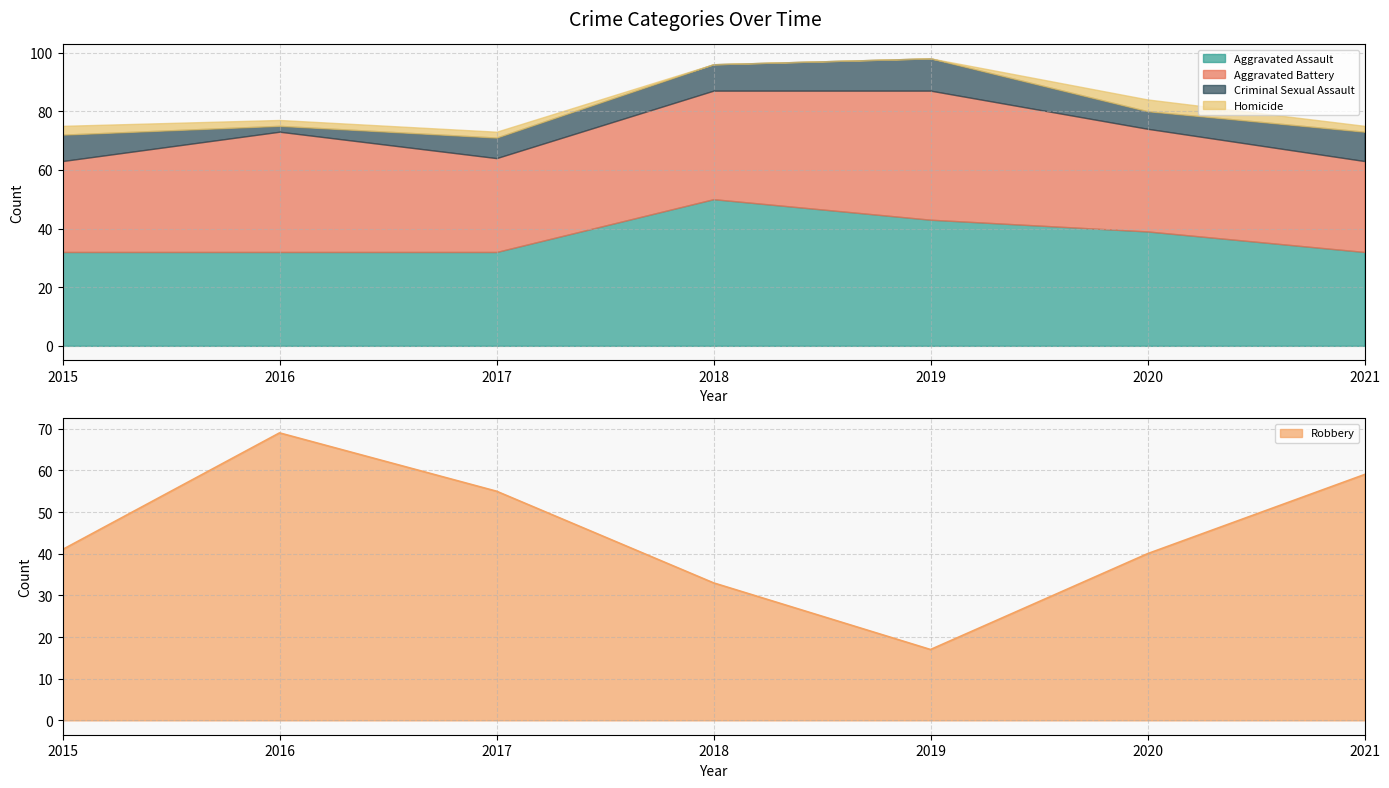

Which series has the widest spread of values?

Robbery